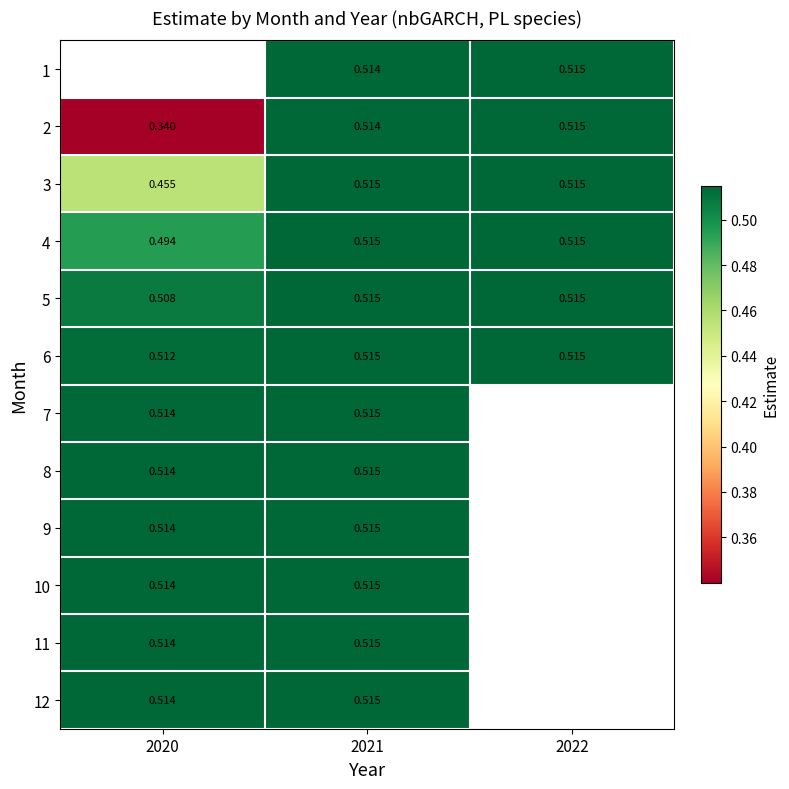

Which category has the lowest value across all series?

2020